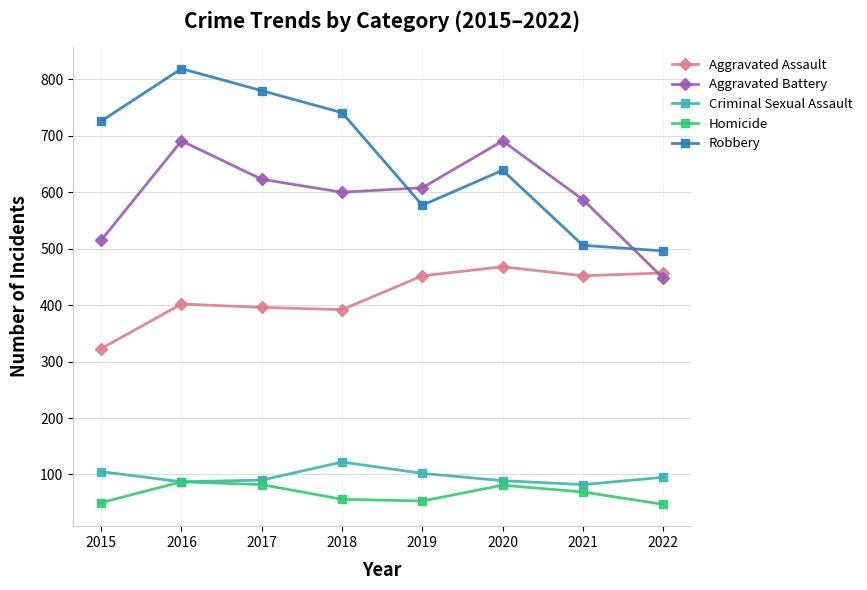

Count the number of data series in this chart.

5